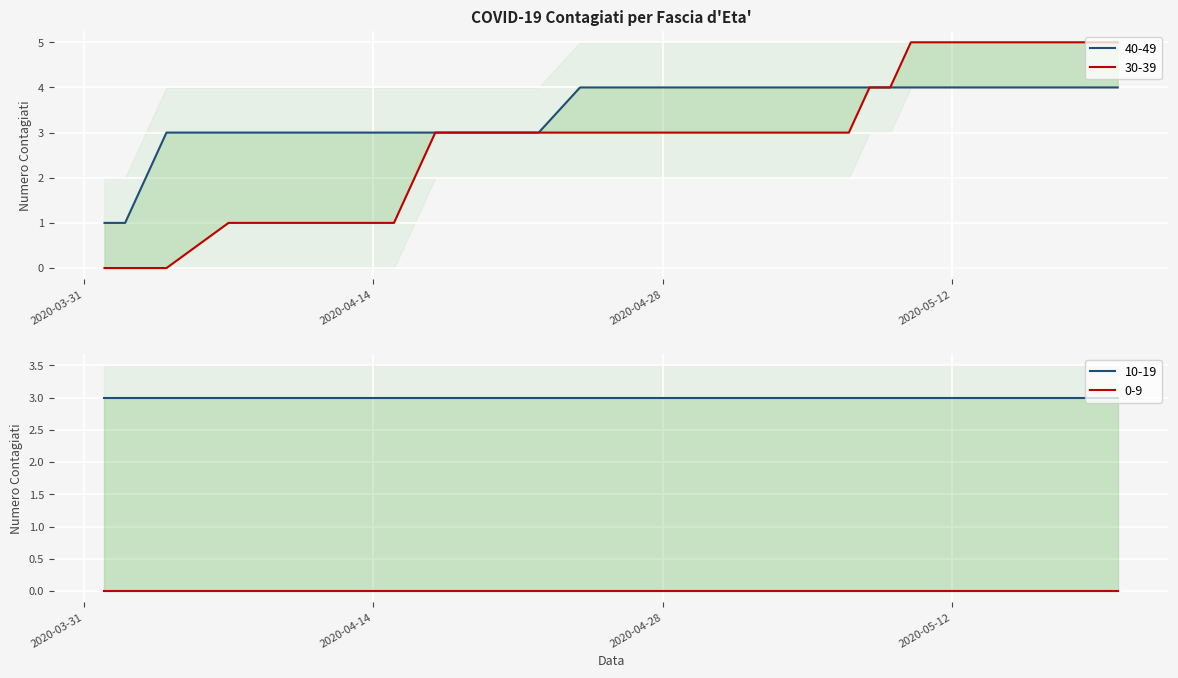

What is the difference between the maximum and minimum values in the 30-39 series?

5